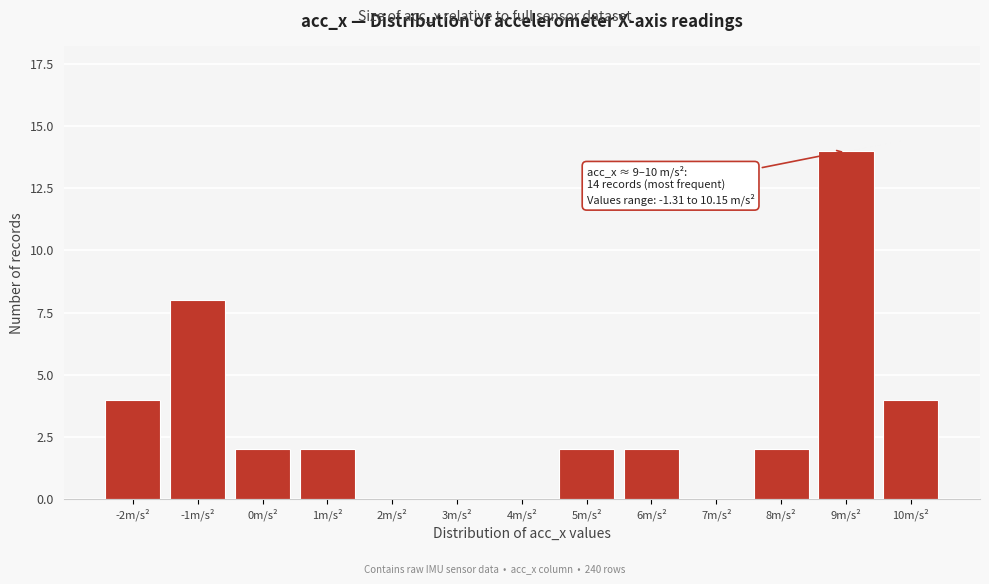

Reading left to right, list all the values displayed in this chart.

-2m/s²=4	-1m/s²=8	0m/s²=2	1m/s²=2	2m/s²=0	3m/s²=0	4m/s²=0	5m/s²=2	6m/s²=2	7m/s²=0	8m/s²=2	9m/s²=14	10m/s²=4